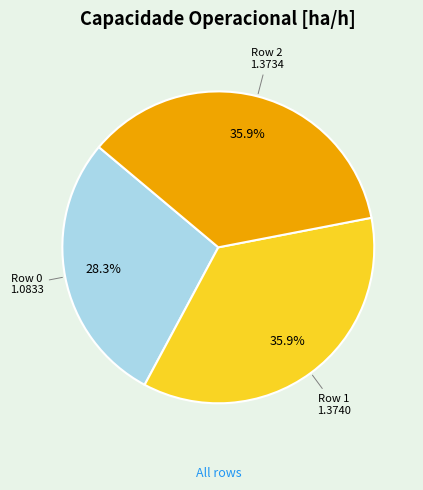

What percentage is the Row 0 slice, to the nearest percent?

28%